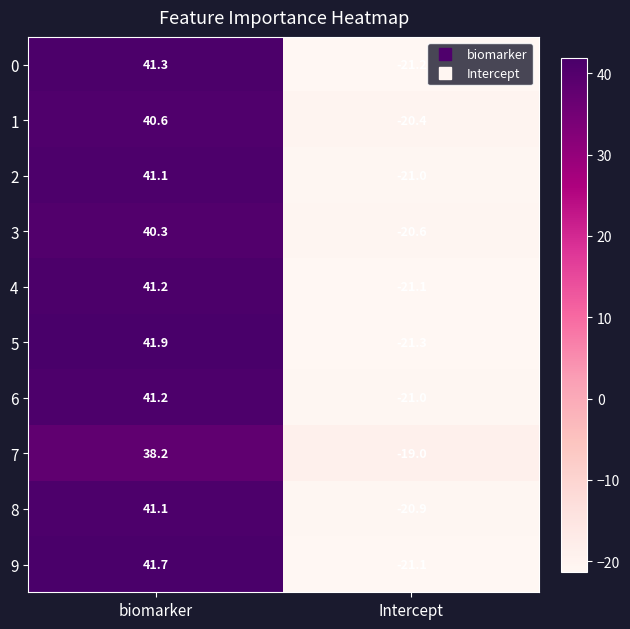

What is the difference between the 4 values at Intercept and biomarker?

62.3